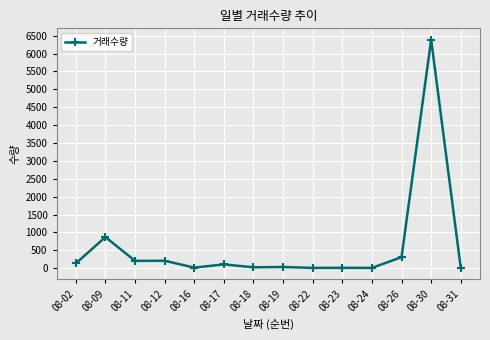

Where is the data nearest to the value 3198?

08-09